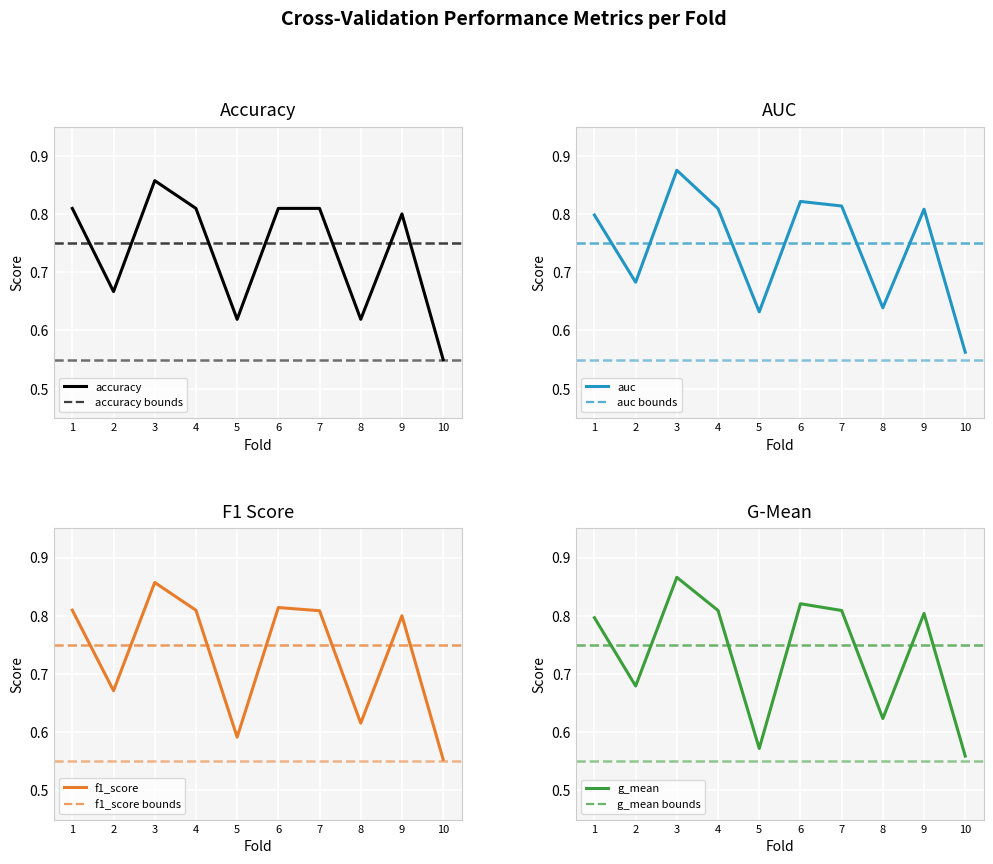

Rank the series by their maximum value, from highest to lowest.

auc, g_mean, accuracy, f1_score